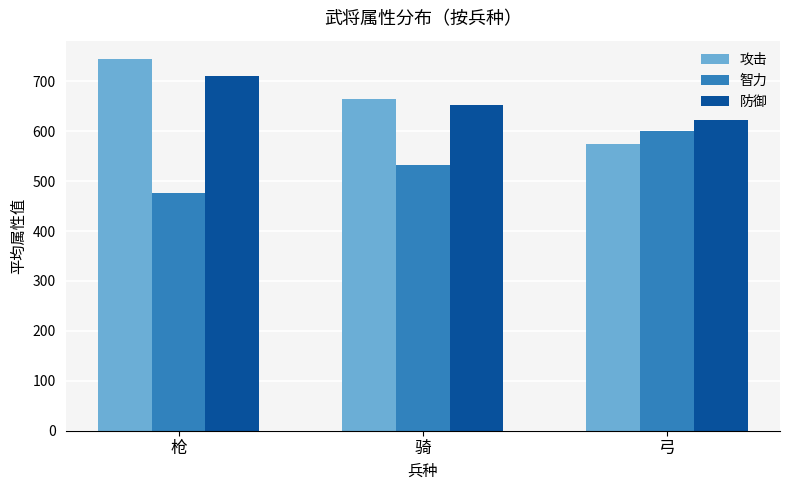

The value of 防御 at 弓 is 372. True or false?

False